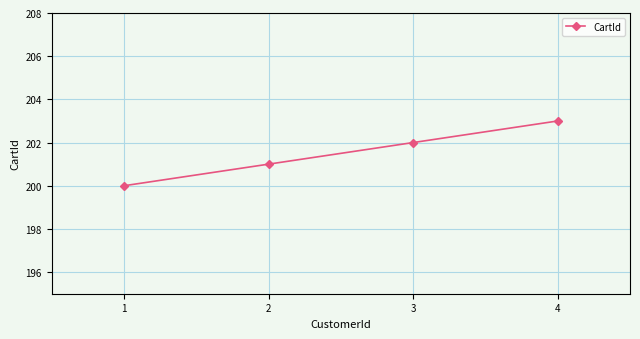

The chart shows a value of 200 at 1. True or false?

True